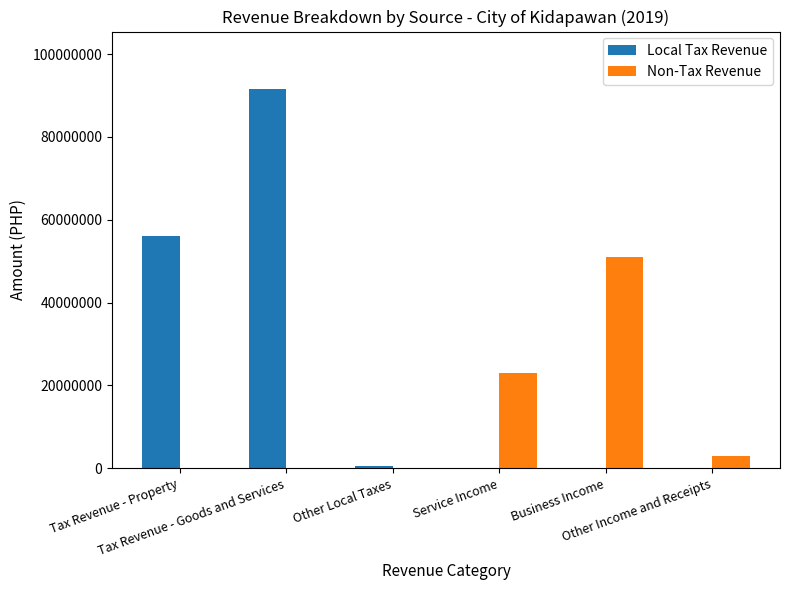

How many data points does each series have?

6